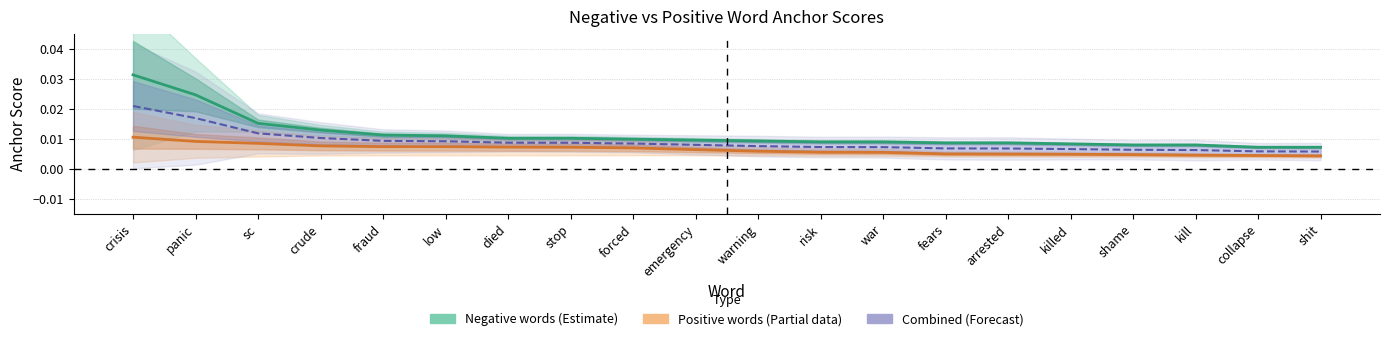

Is the value of Combined mid at warning greater than the value of Positive words at crisis?

No